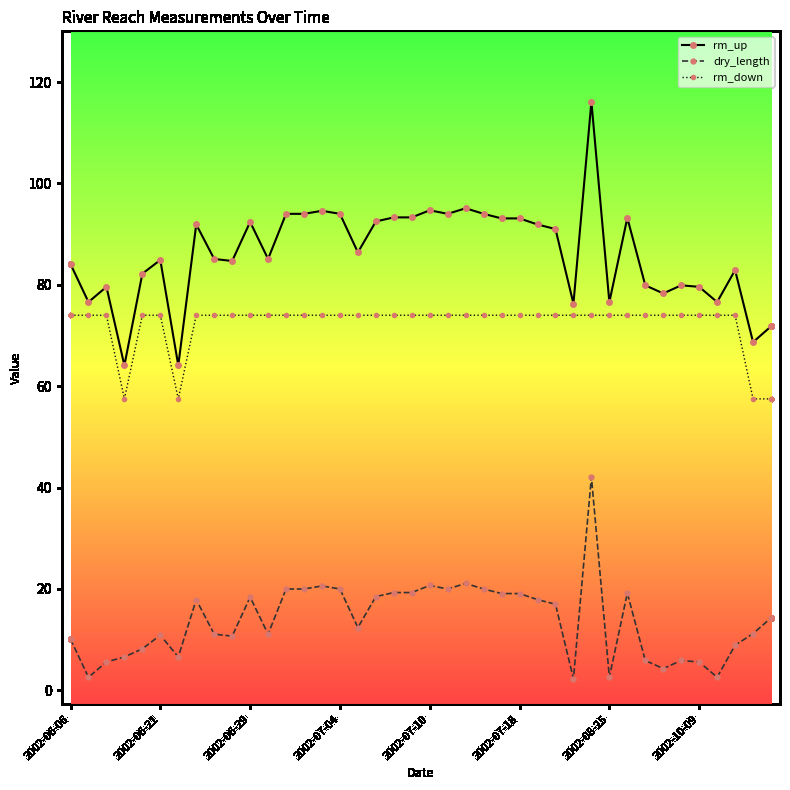

Which series has the largest total across all categories?

rm_up